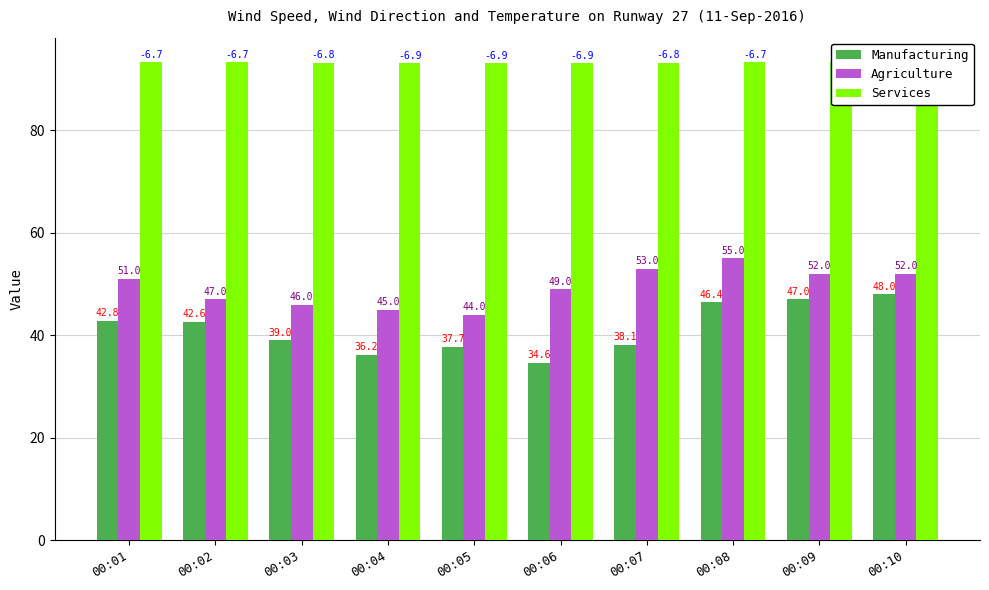

What is the sum of all Agriculture values?

494.0